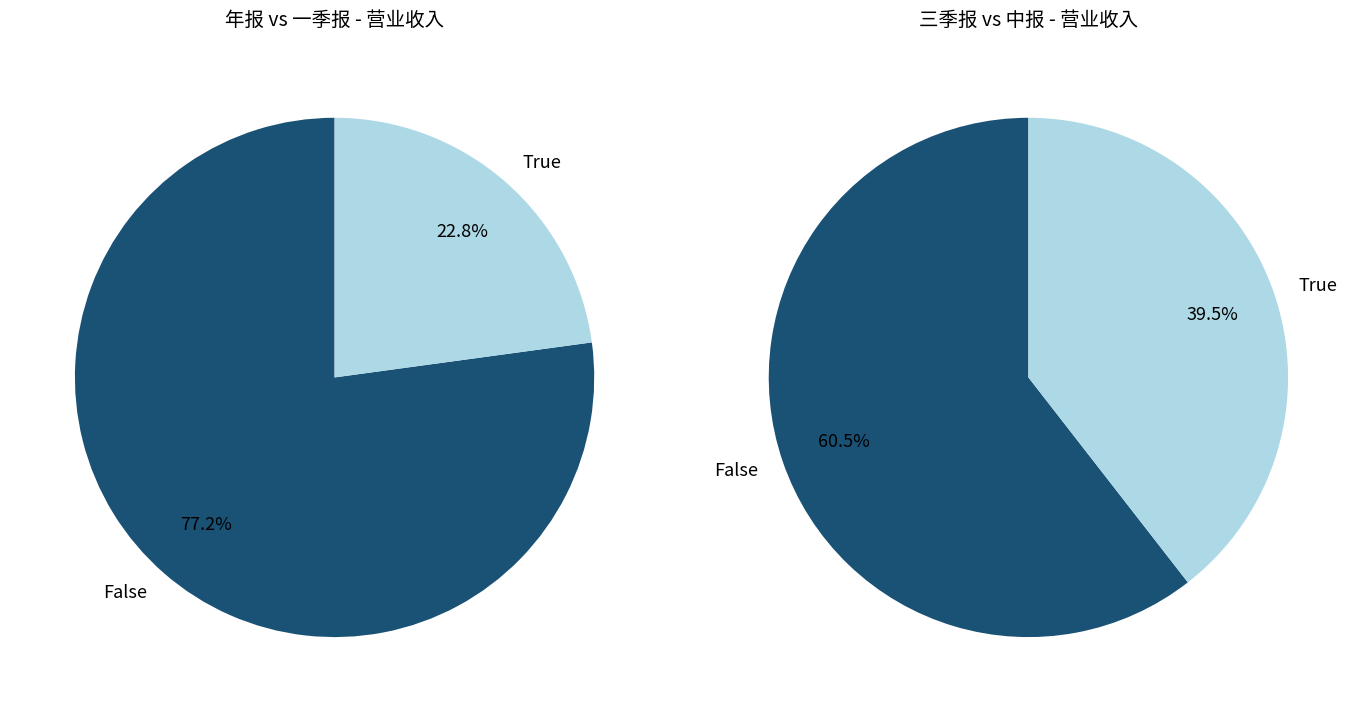

Between 中报 and 一季报, which is larger?

中报